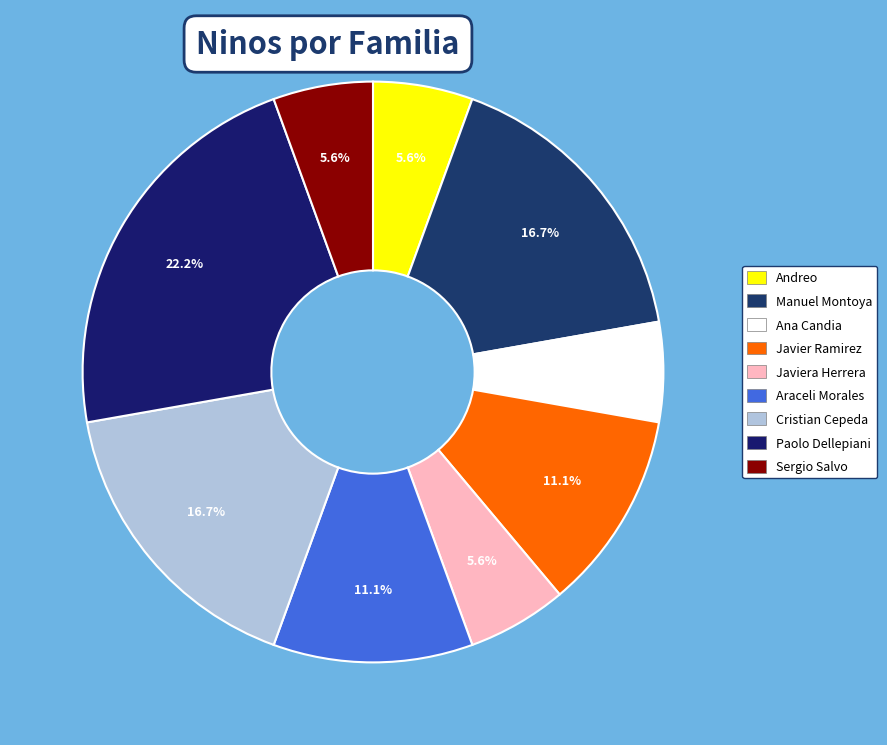

How many slices are in this pie chart?

9